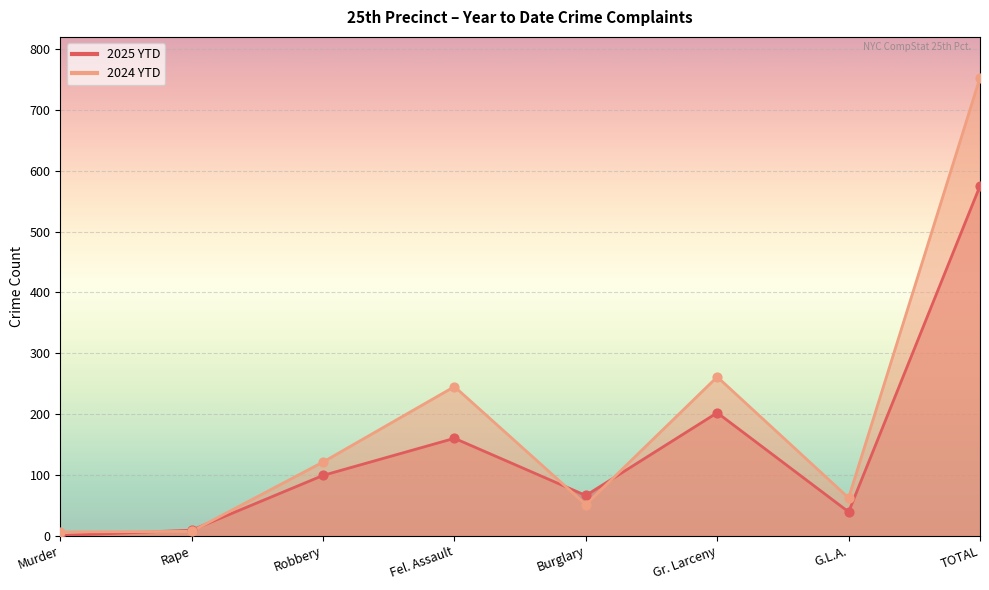

Which series reaches the maximum Y coordinate?

2024 YTD